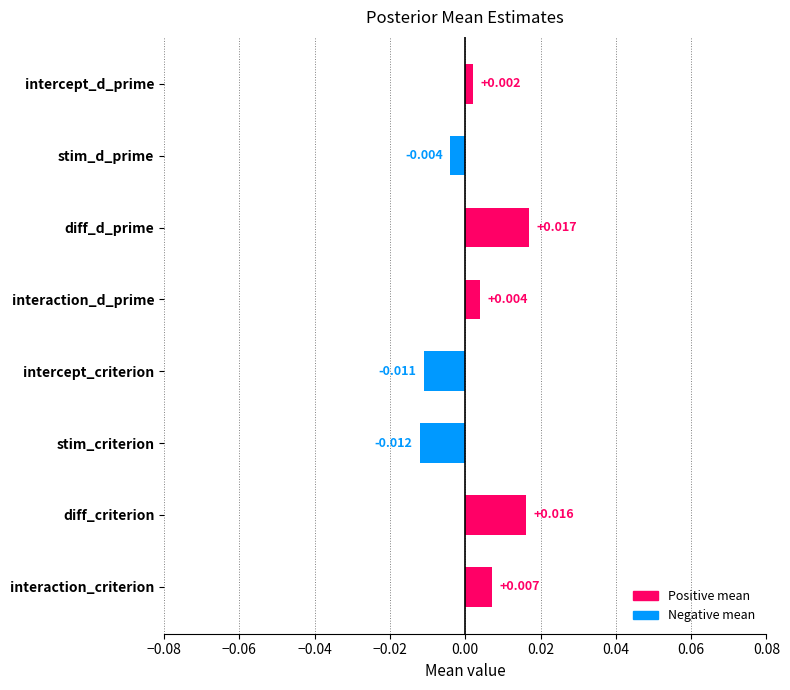

How many data points are less than 0?

3